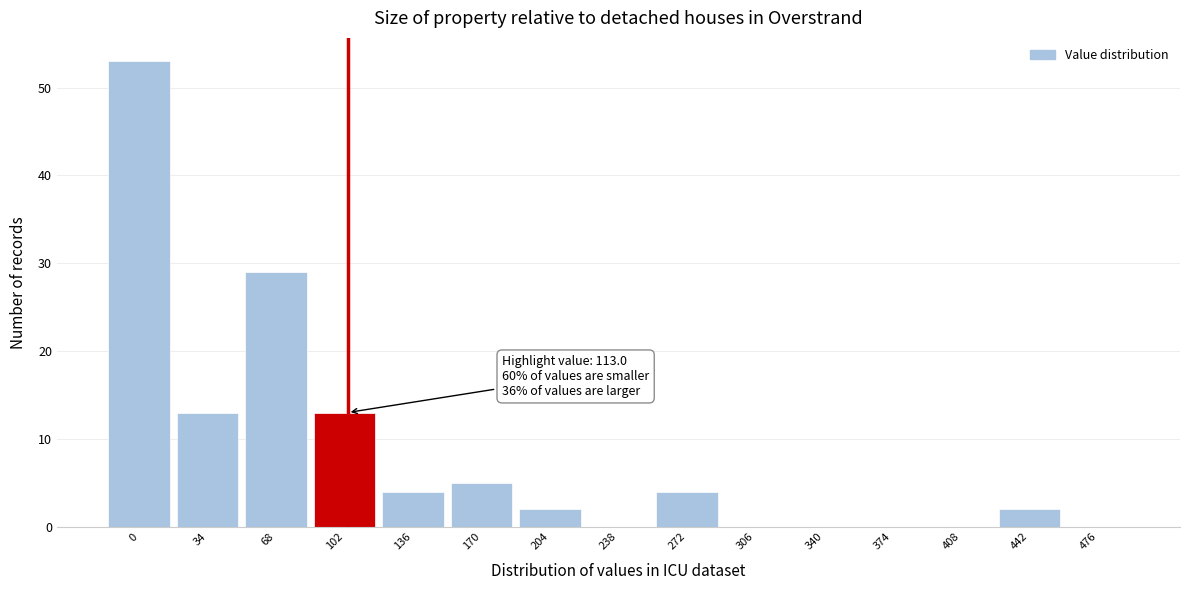

Reading left to right, what are all the values shown in this chart?

0=53	34=13	68=29	102=13	136=4	170=5	204=2	238=0	272=4	306=0	340=0	374=0	408=0	442=2	476=0